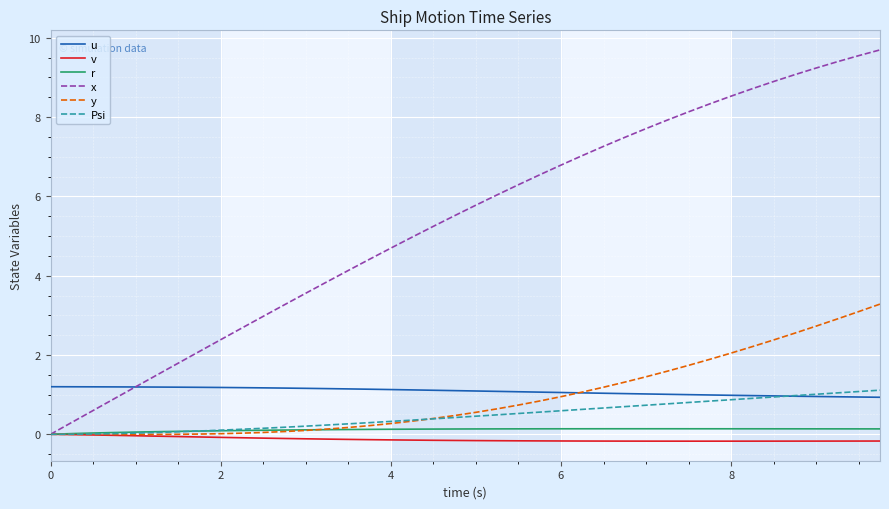

Which series has the largest total across all categories?

x